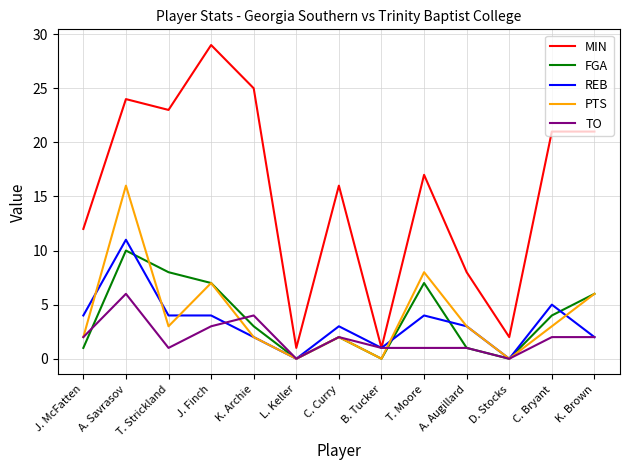

What position from the right is T. Moore?

5